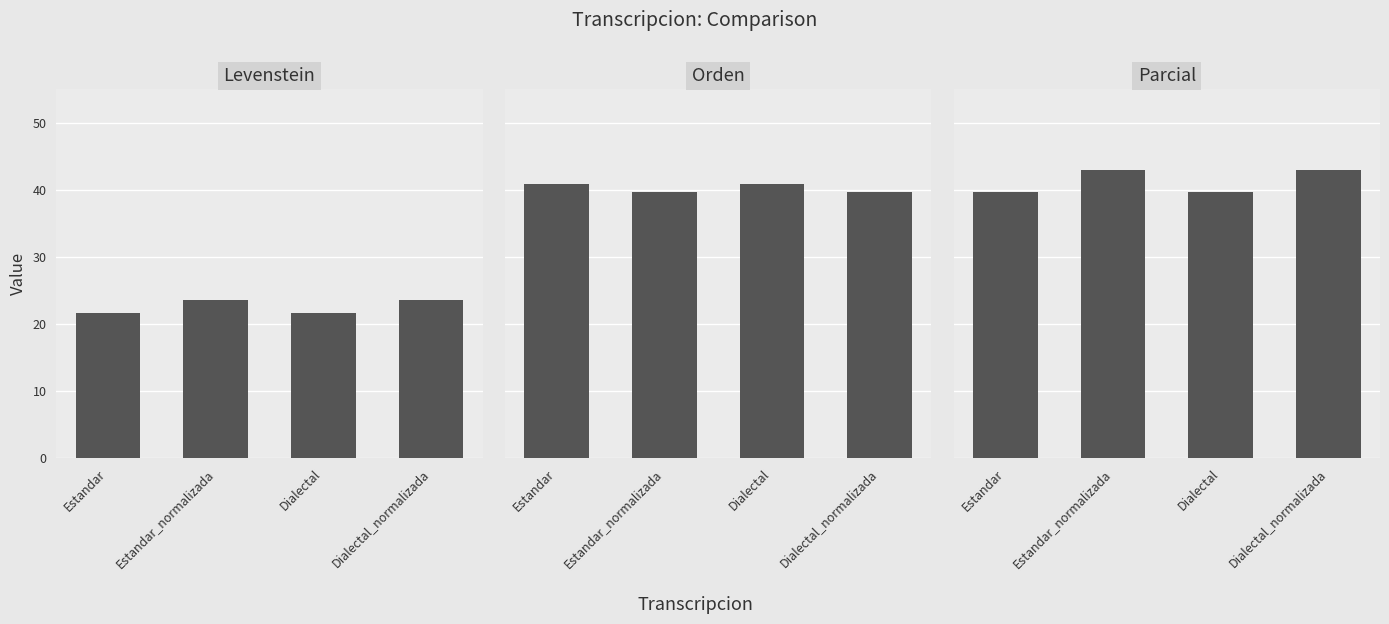

Read the Levenstein value at Dialectal.

21.7